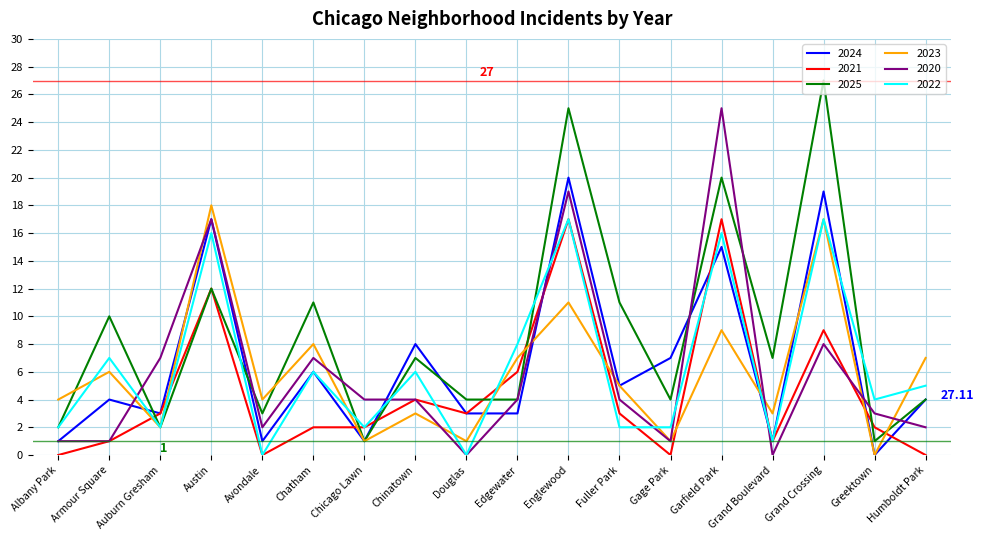

Is the value of 2021 at Fuller Park greater than the value of 2022 at Edgewater?

No